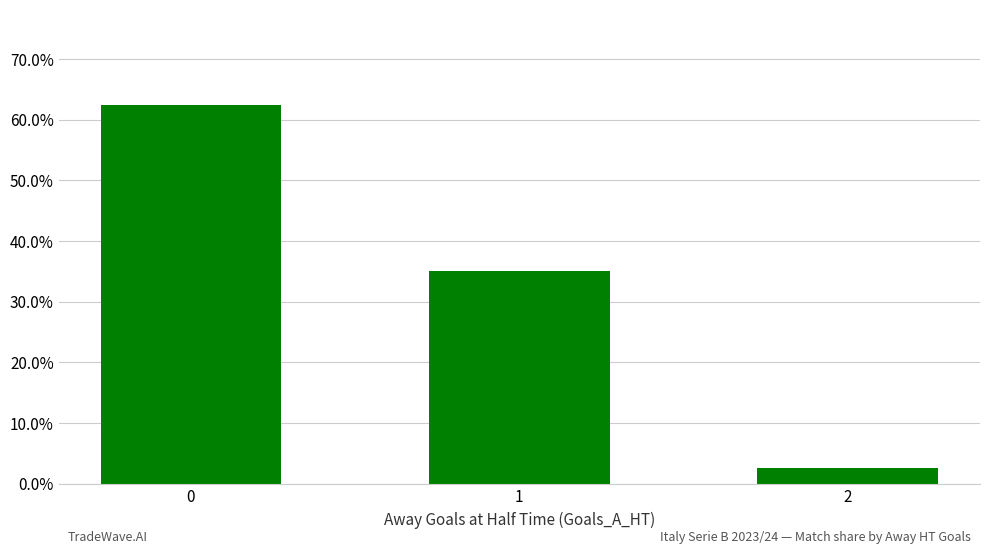

At which label is the value closest to 0?

2